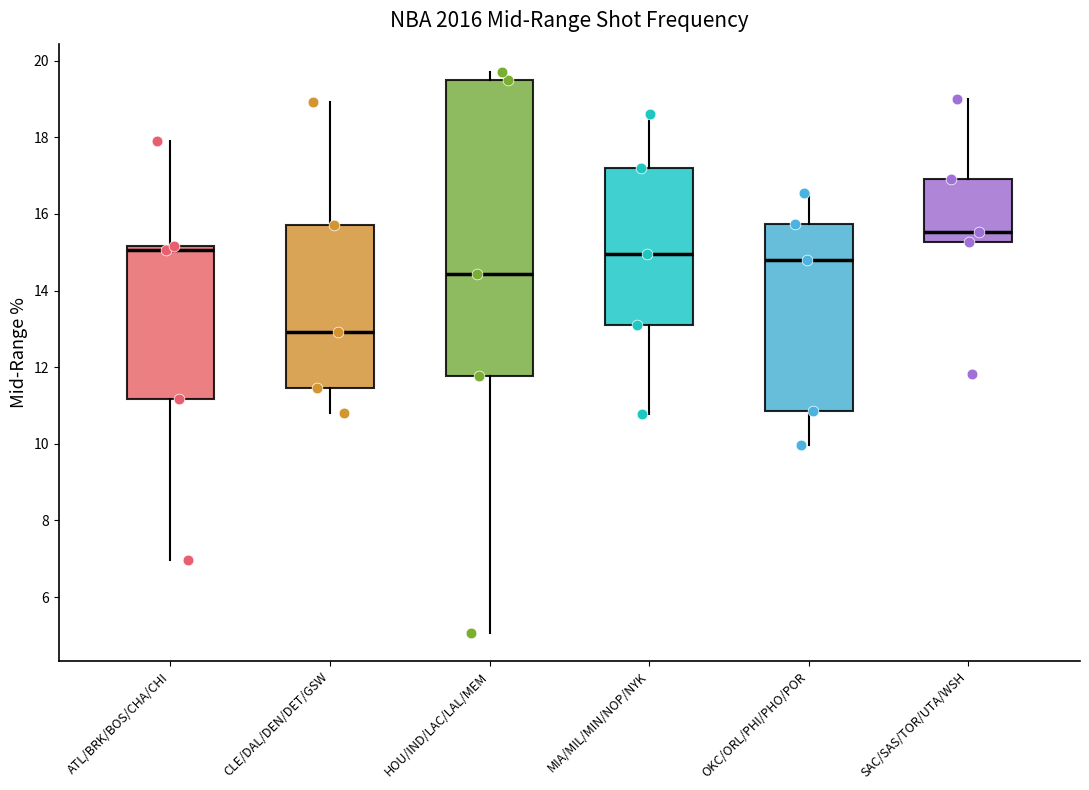

Reading left to right, read every box against the y-axis: the position of its median line, the range the box covers, and the ends of its whiskers. The values are not printed on the chart, so give them approximately, as read against the axis.

ATL/BRK/BOS/CHA/CHI: median 15.0, box 11.2 to 15.2, whiskers 7.0 to 17.8
CLE/DAL/DEN/DET/GSW: median 13.0, box 11.4 to 15.8, whiskers 10.8 to 19.0
HOU/IND/LAC/LAL/MEM: median 14.4, box 11.8 to 19.4, whiskers 5.0 to 19.8
MIA/MIL/MIN/NOP/NYK: median 15.0, box 13.0 to 17.2, whiskers 10.8 to 18.6
OKC/ORL/PHI/PHO/POR: median 14.8, box 10.8 to 15.8, whiskers 10.0 to 16.6
SAC/SAS/TOR/UTA/WSH: median 15.6, box 15.2 to 17.0, whiskers 15.2 to 19.0